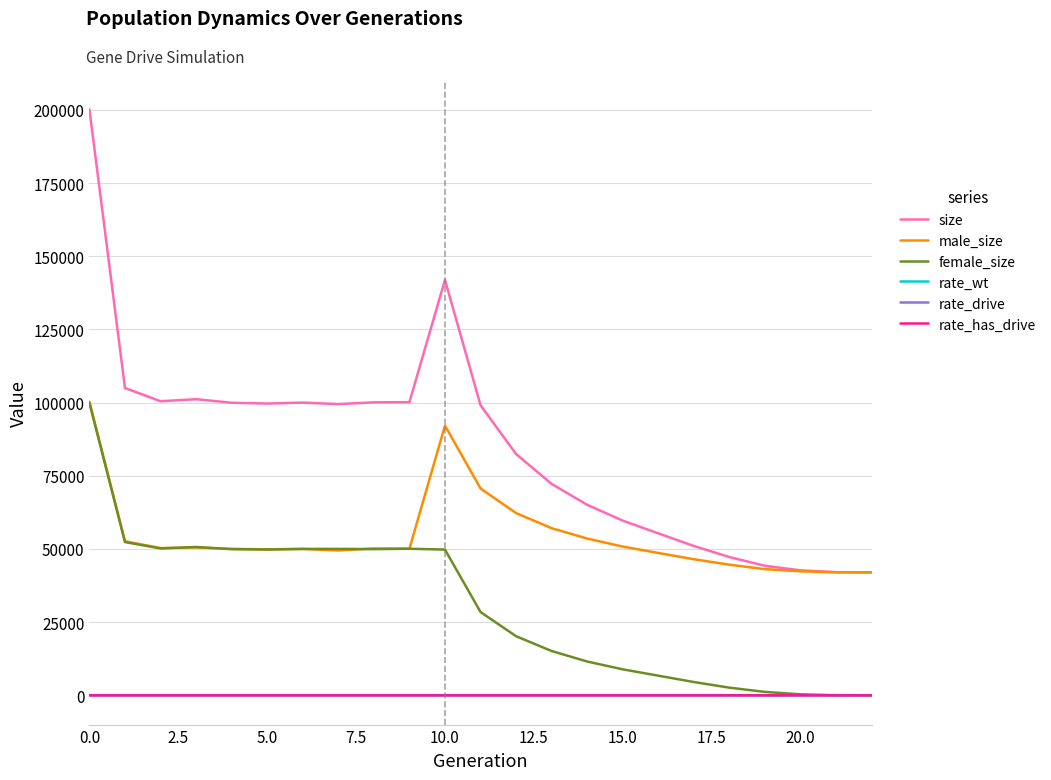

Which series has the widest spread of values?

size